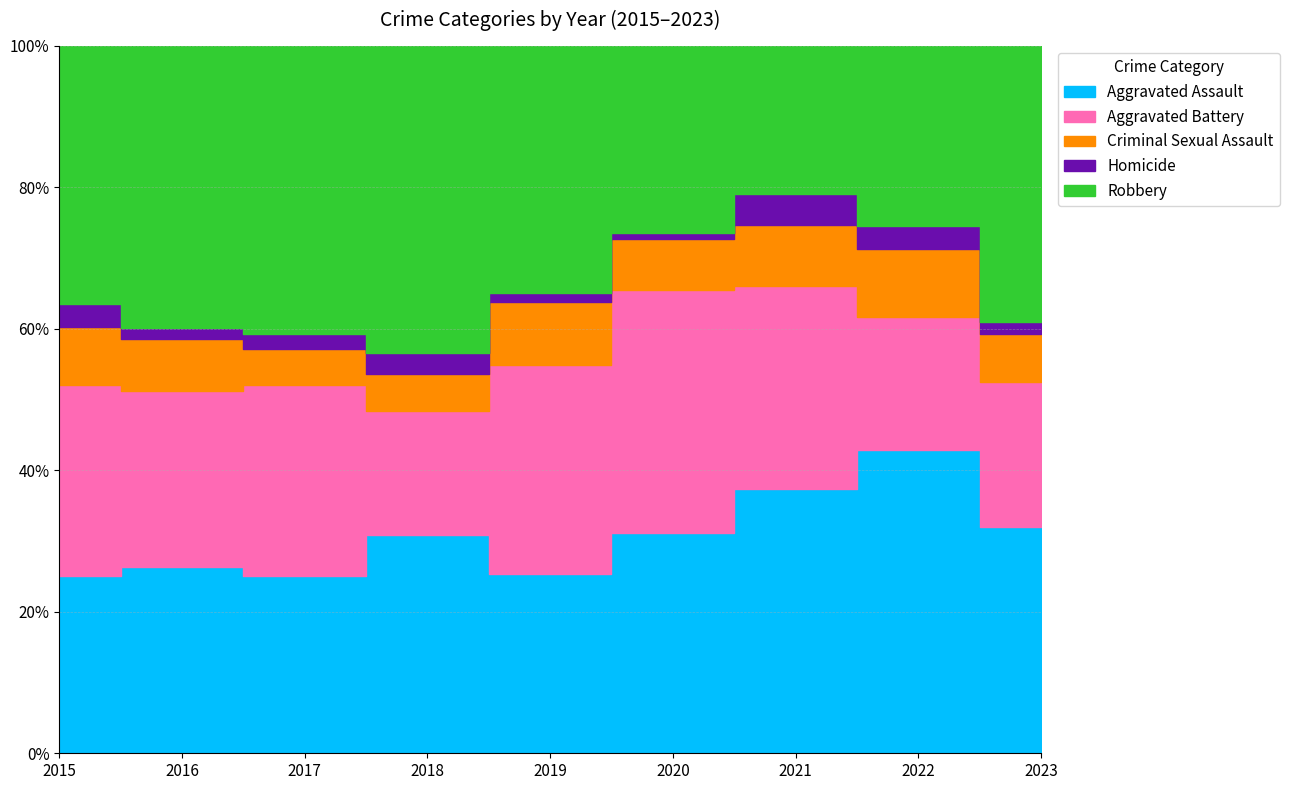

True or false: Homicide and Criminal Sexual Assault cross at least once.

False